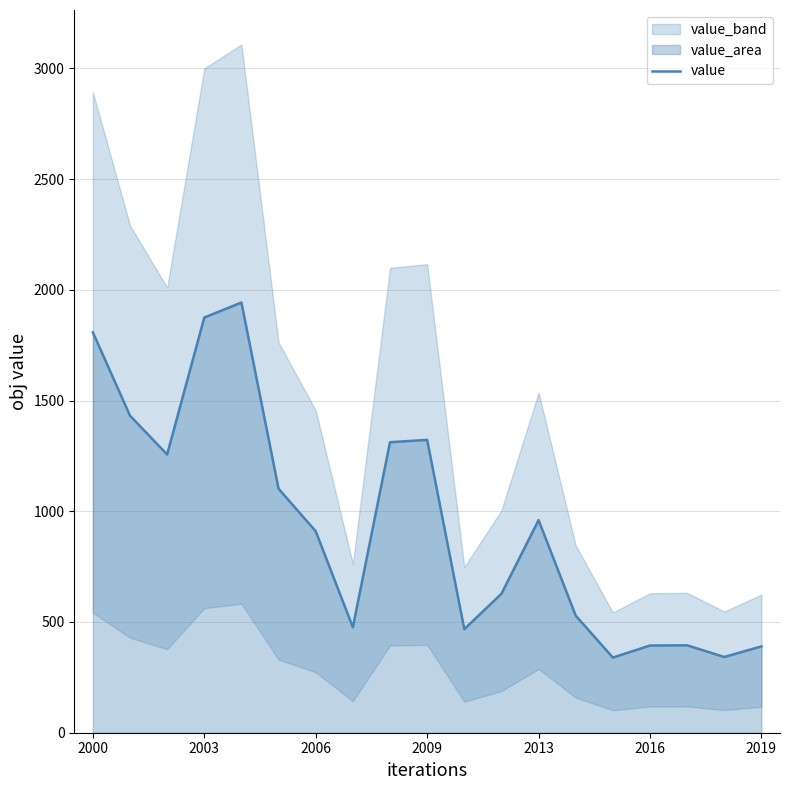

How many data points does each series have?

19